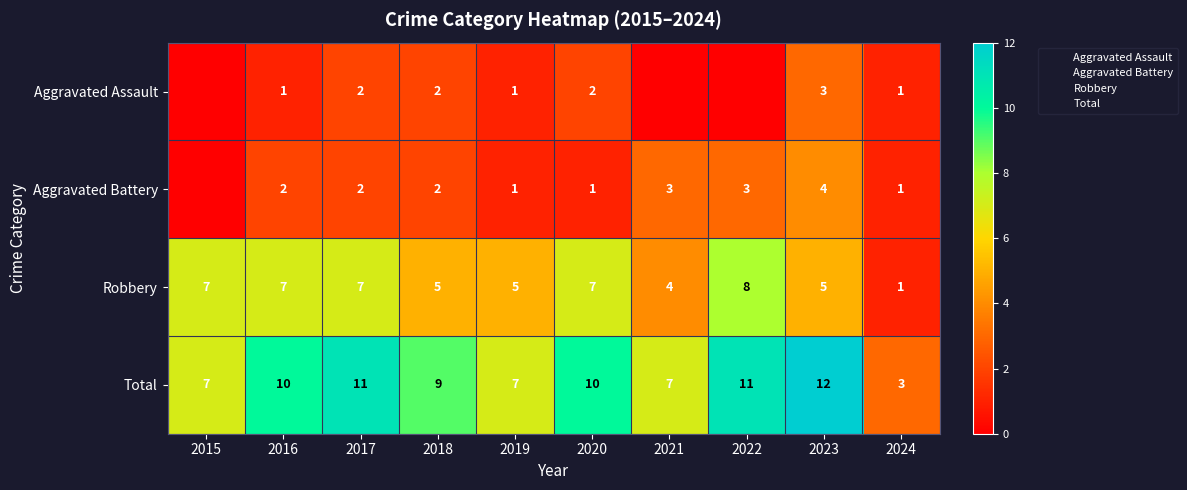

How many categories are shown in the chart?

10